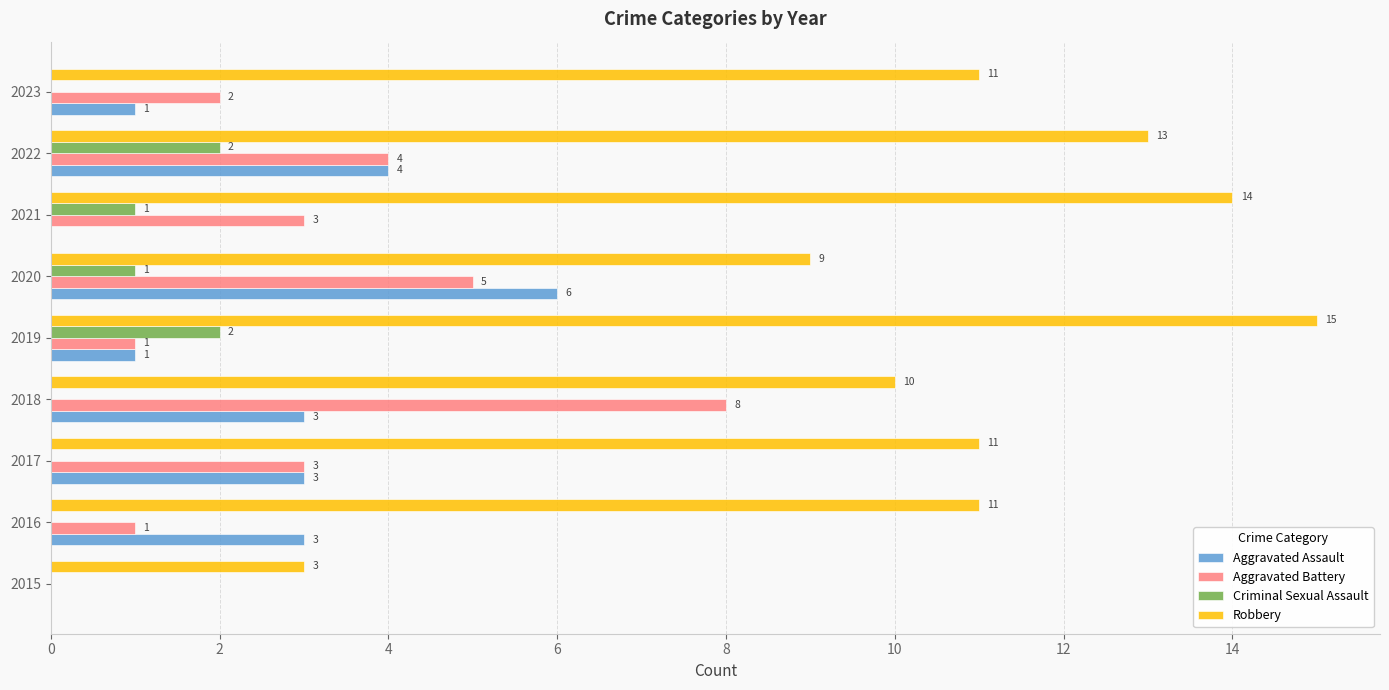

True or false: Robbery has a value of 15 at 2023.

False